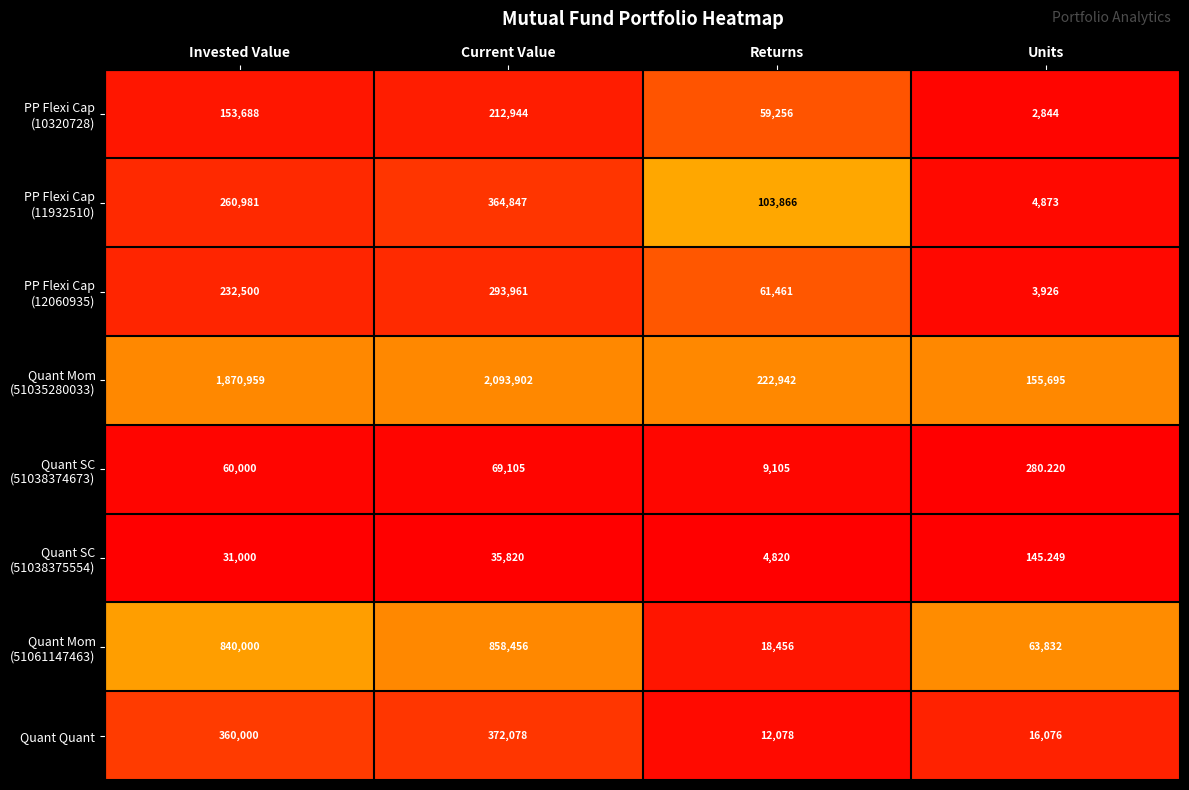

Count the number of data series in this chart.

8